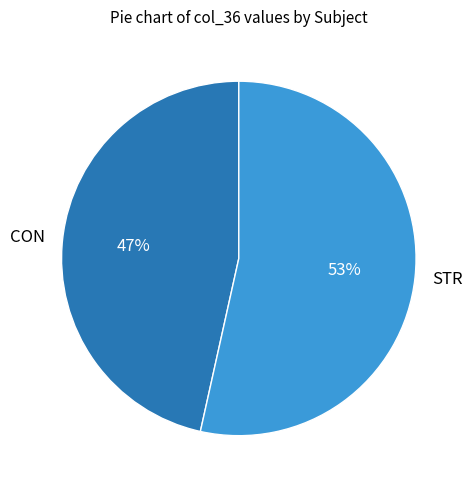

Count the number of slices in the pie.

2